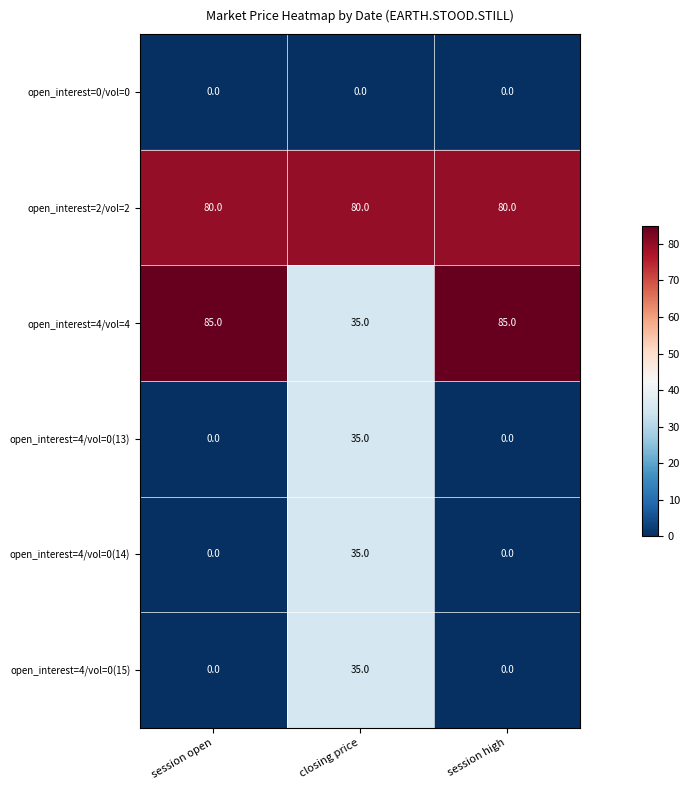

Reading left to right, extract all data points from this chart.

open_interest=0/vol=0: session open=0	closing price=0	session high=0
open_interest=2/vol=2: session open=80	closing price=80	session high=80
open_interest=4/vol=4: session open=85	closing price=35	session high=85
open_interest=4/vol=0(13): session open=0	closing price=35	session high=0
open_interest=4/vol=0(14): session open=0	closing price=35	session high=0
open_interest=4/vol=0(15): session open=0	closing price=35	session high=0